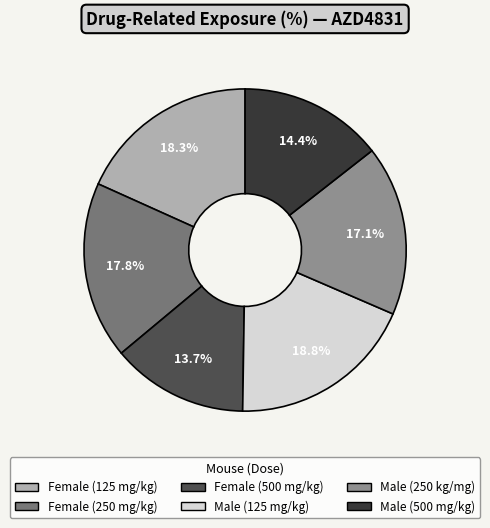

The Female (250 mg/kg) slice represents 18% of the pie. True or false?

True